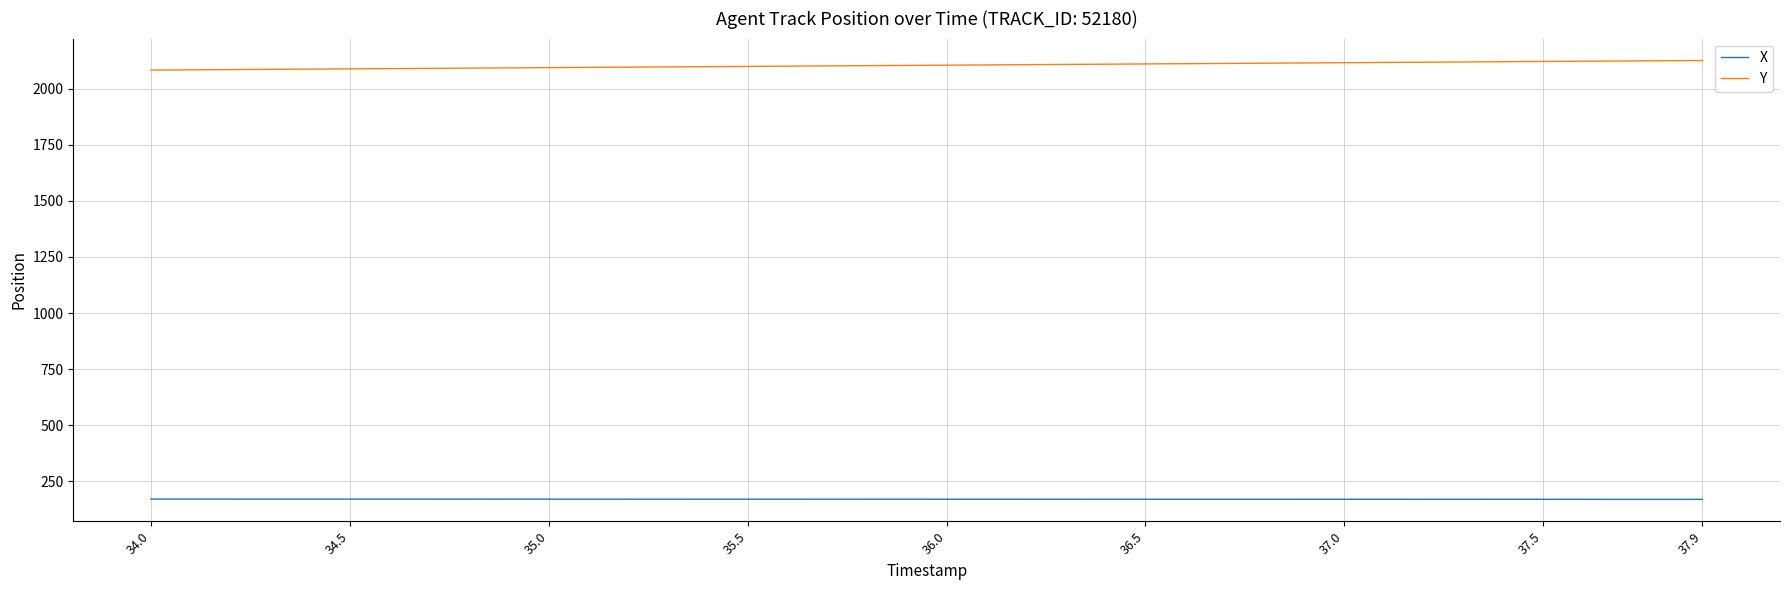

Which series has the largest total across all categories?

Y